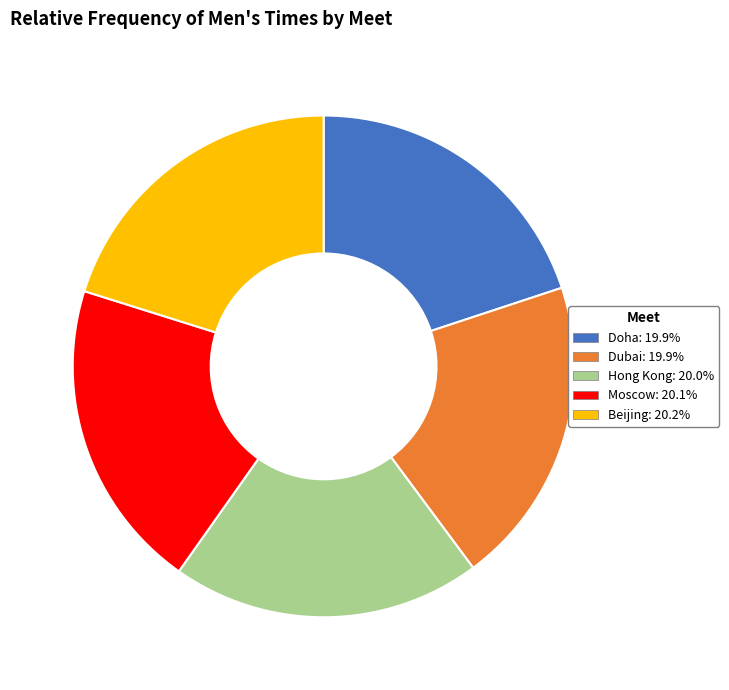

Does Moscow account for over 50% of the chart?

No